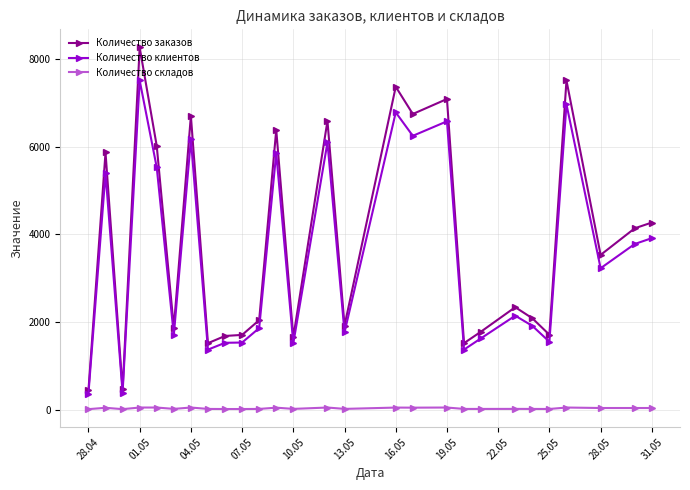

What is the minimum value for Количество клиентов?

368